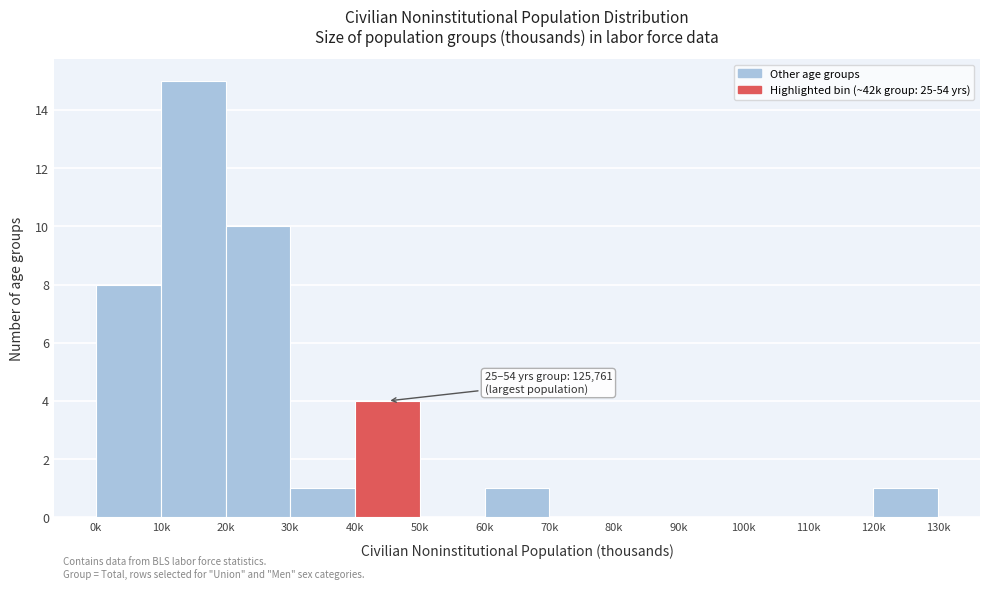

Reading left to right, list all the values displayed in this chart.

0k=8	10k=15	20k=10	30k=1	40k=4	50k=0	60k=1	70k=0	80k=0	90k=0	100k=0	110k=0	120k=1